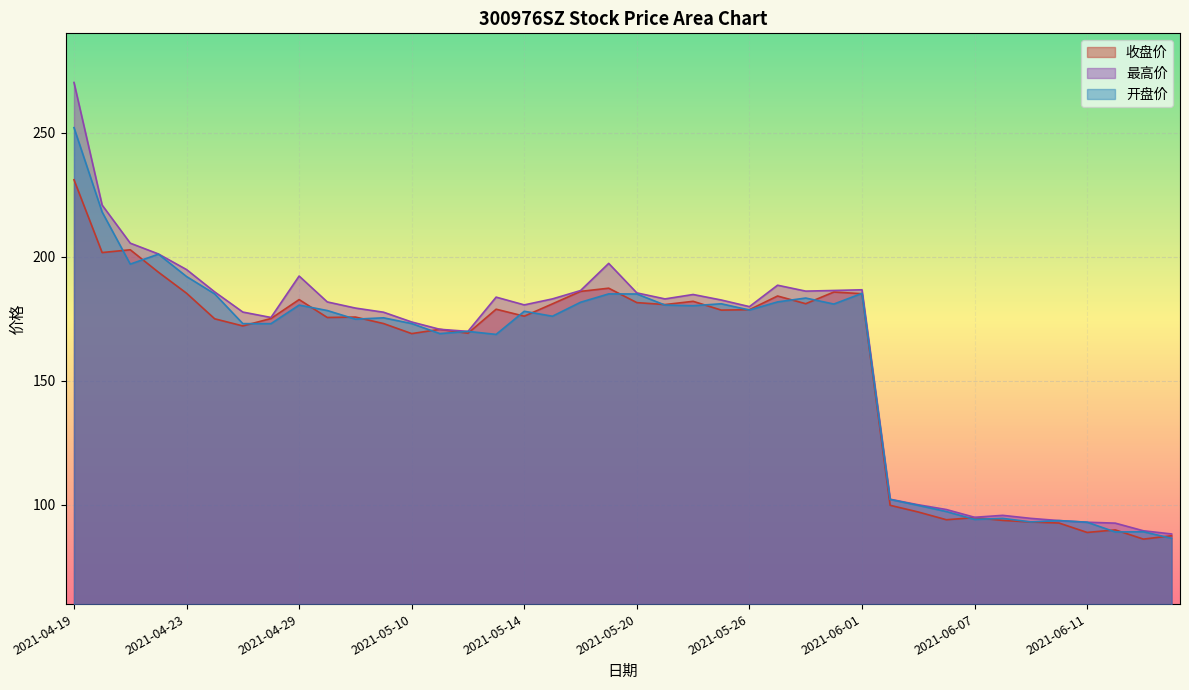

What is the sum of the 收盘价 values at 2021-06-10 and 2021-04-22?

286.4